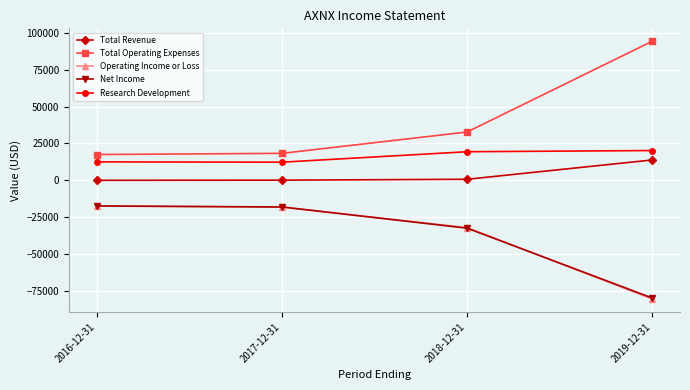

True or false: Total Operating Expenses and Research Development cross at least once.

False